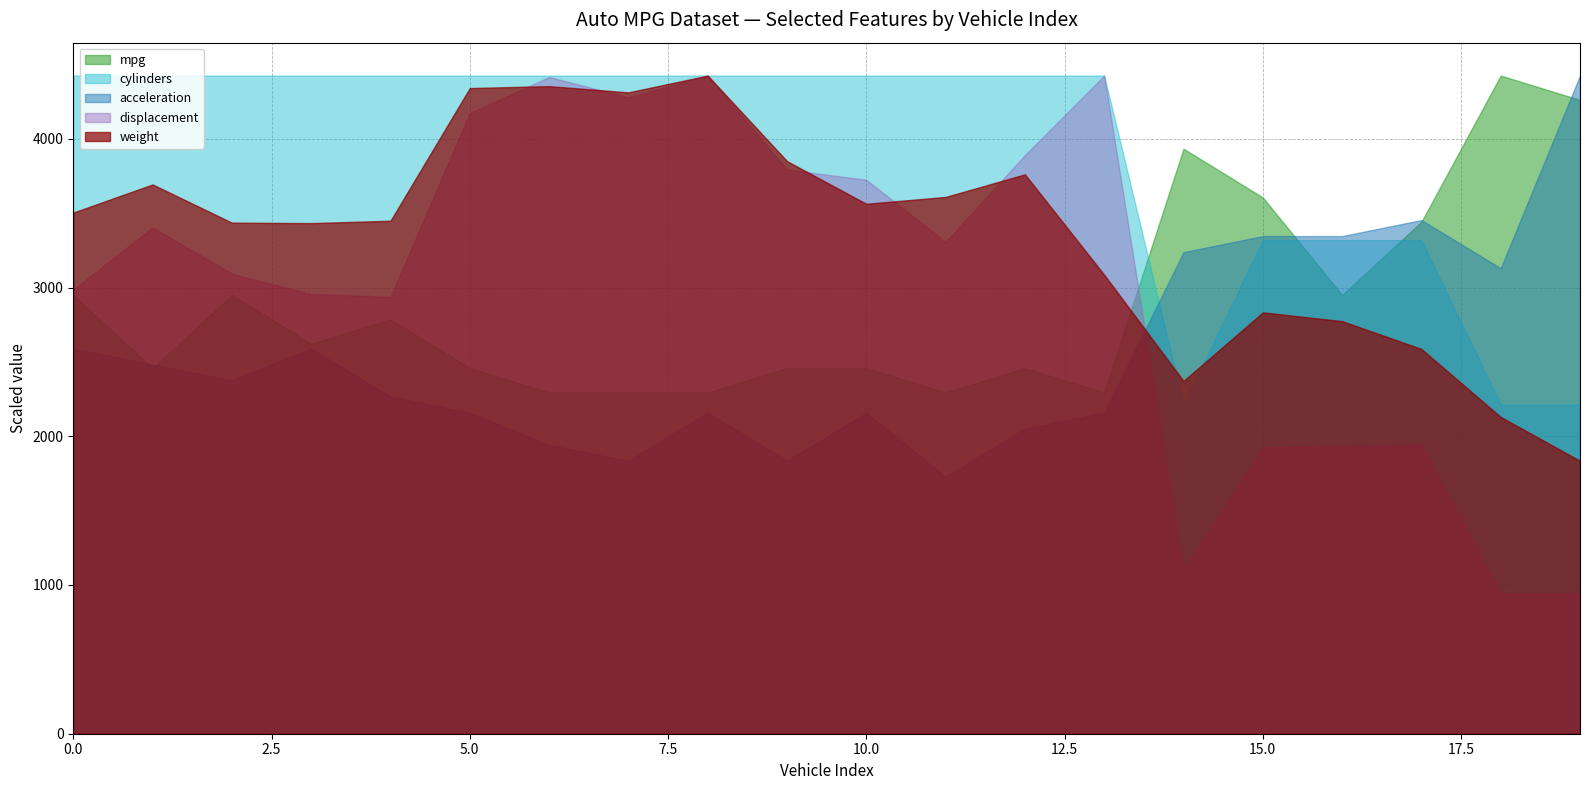

What is the spread (max minus min) of values at 4?

3441.0